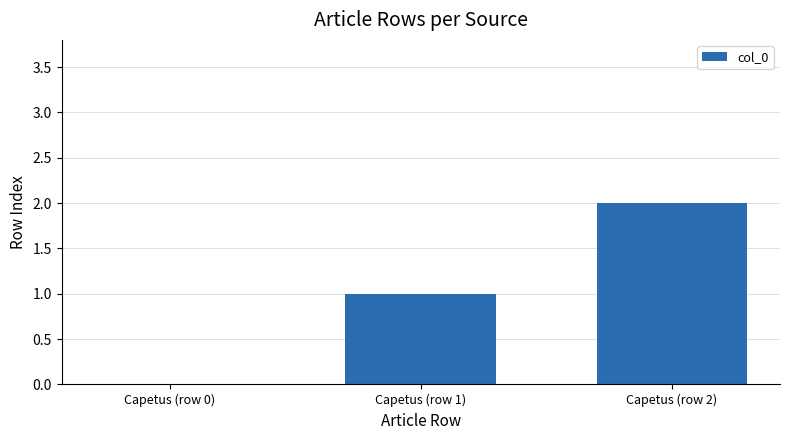

The chart shows a value of 2 at Capetus (row 2). True or false?

True